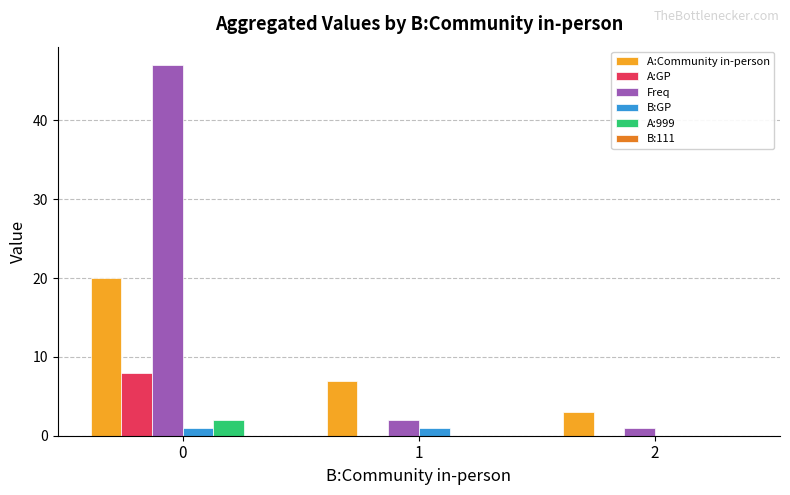

Between 0 and 2, which series saw the biggest shift?

Freq